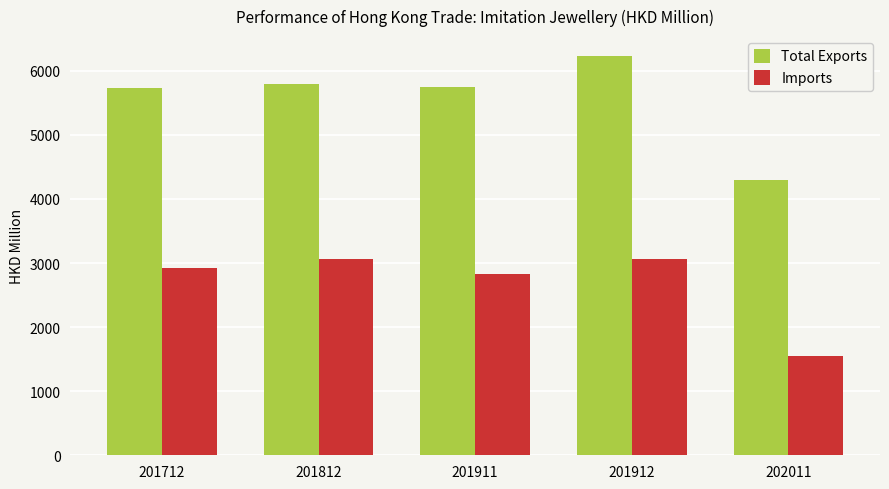

At which category does the chart reach its minimum across all series?

202011